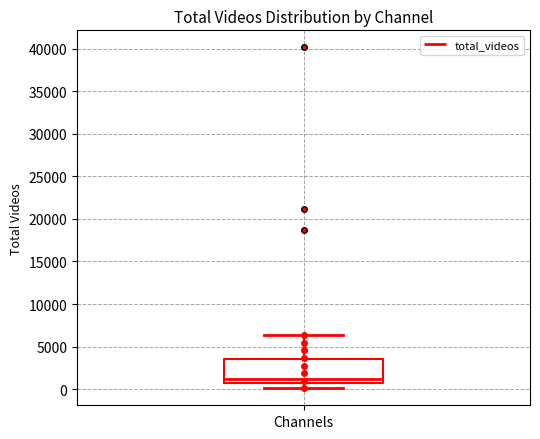

Transcribe this box plot: give where the median line is, the range the box spans, and where the two whiskers end, as read against the y-axis. The values are not printed on the chart, so give them approximately, as read against the axis.

median 1000, box 500 to 3500, whiskers 0 to 6500